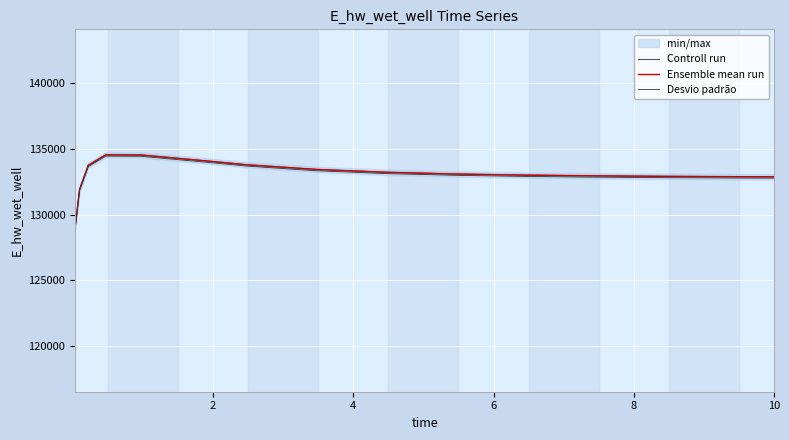

True or false: Controll run and Ensemble mean run cross at least once.

False